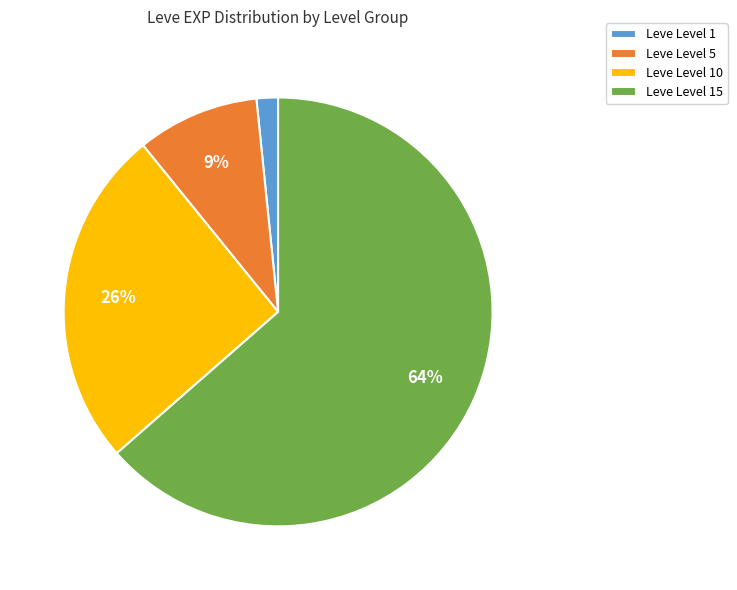

Between Leve Level 1 and Leve Level 5, which is larger?

Leve Level 5